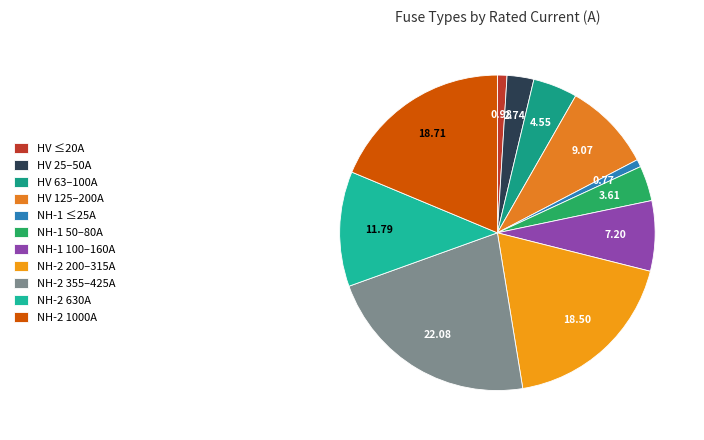

Which category has the biggest portion of the pie?

NH-2 355–425A